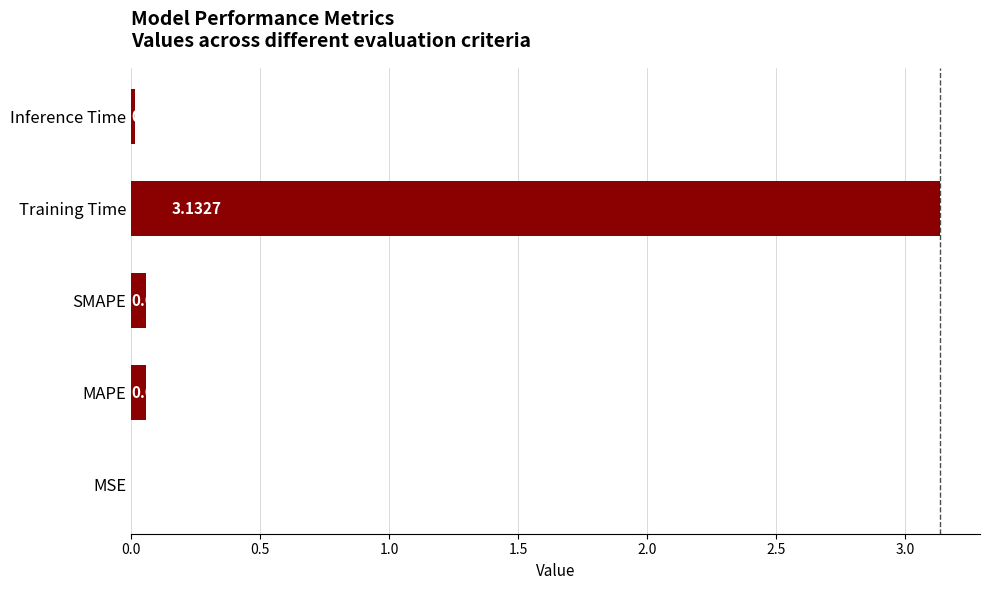

What is the sum of all values?

3.3